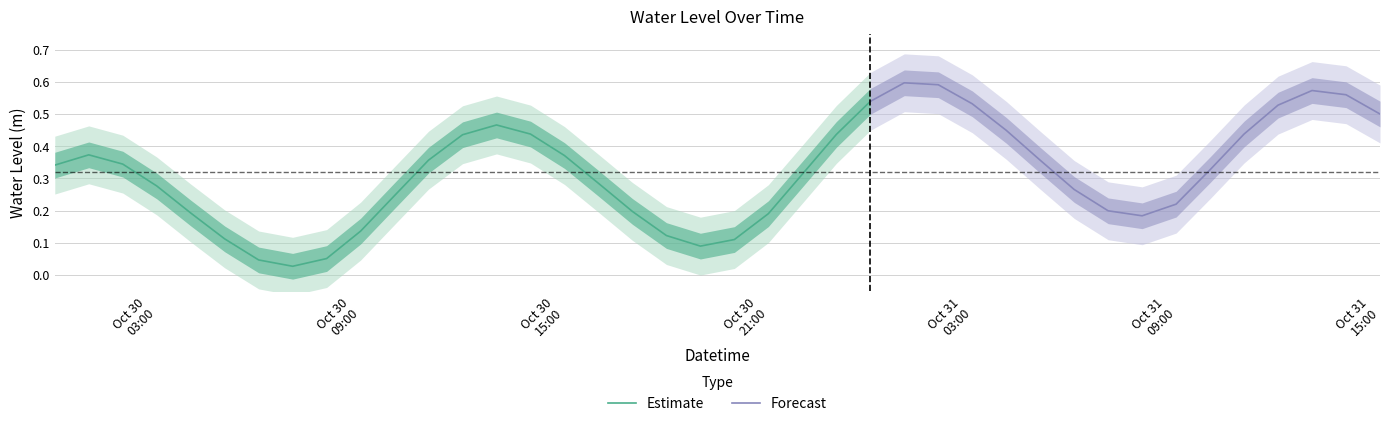

What is the approximate value at 2024-10-30 00:00:00?

0.3